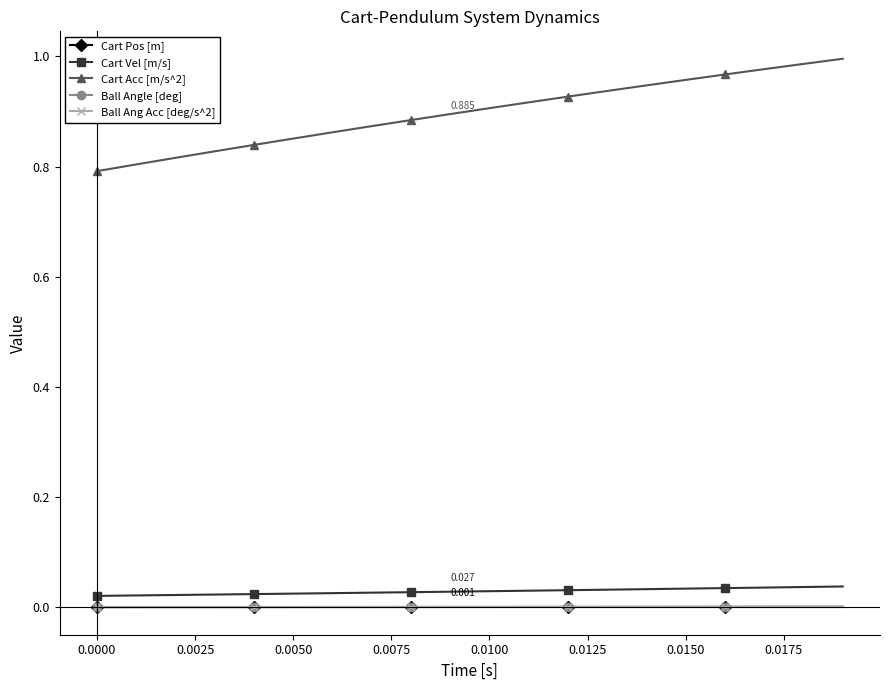

True or false: Cart Acc [m/s^2] and Cart Vel [m/s] cross at least once.

False